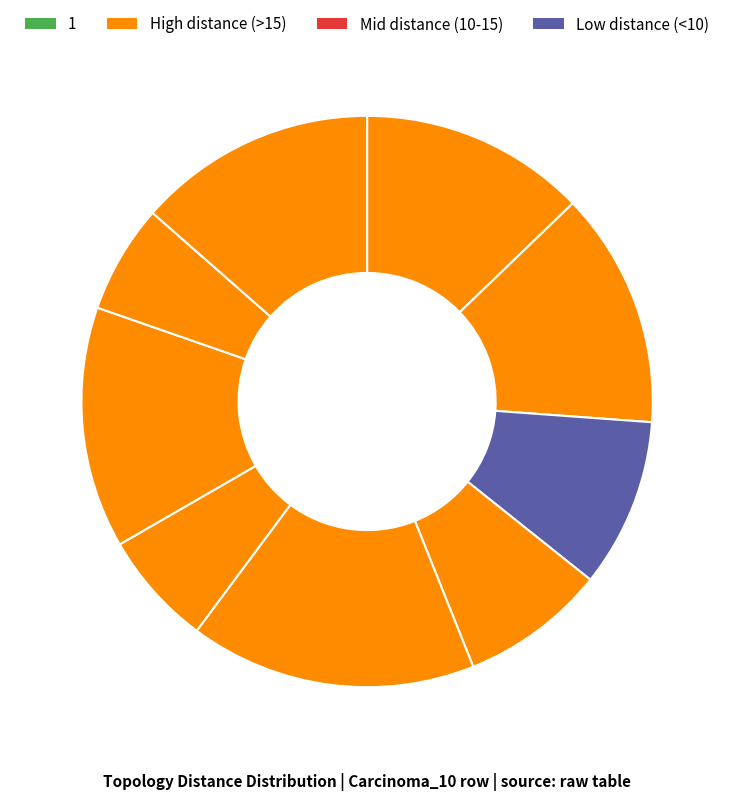

Count the number of slices in the pie.

9